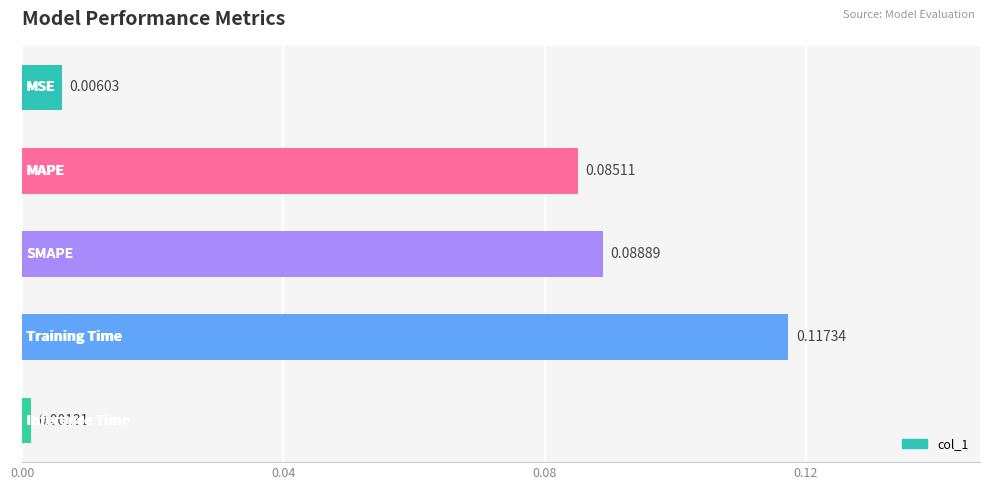

What is the sum of all values?

0.3